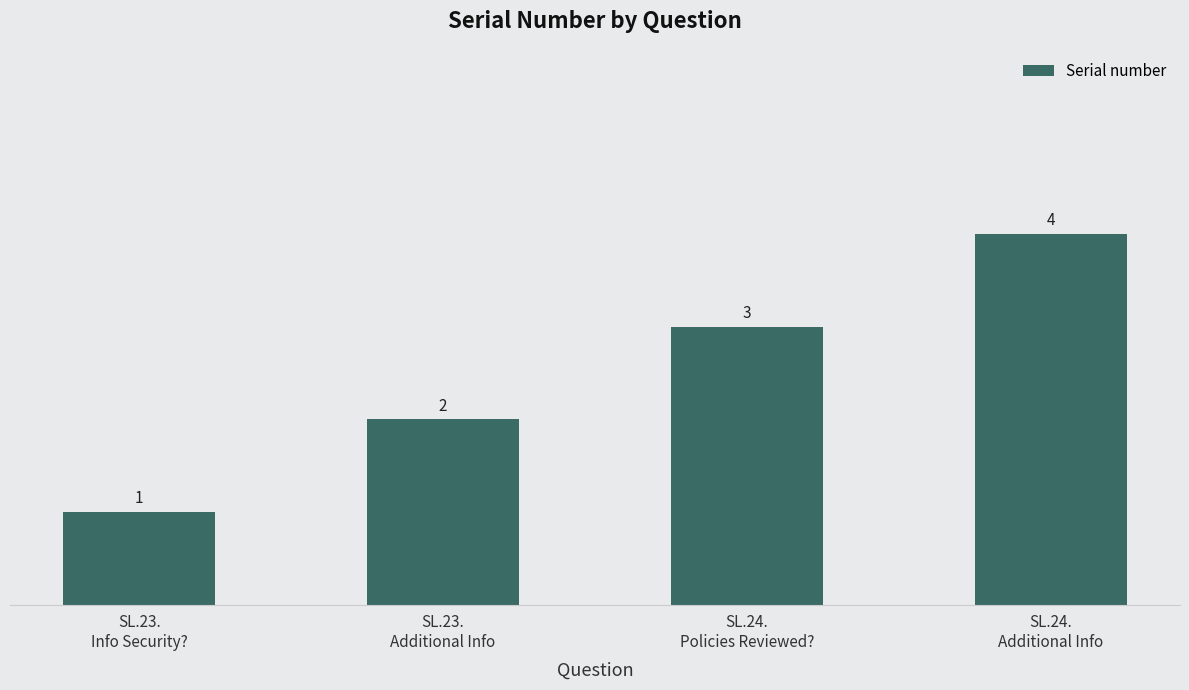

How many bars are there in total?

4